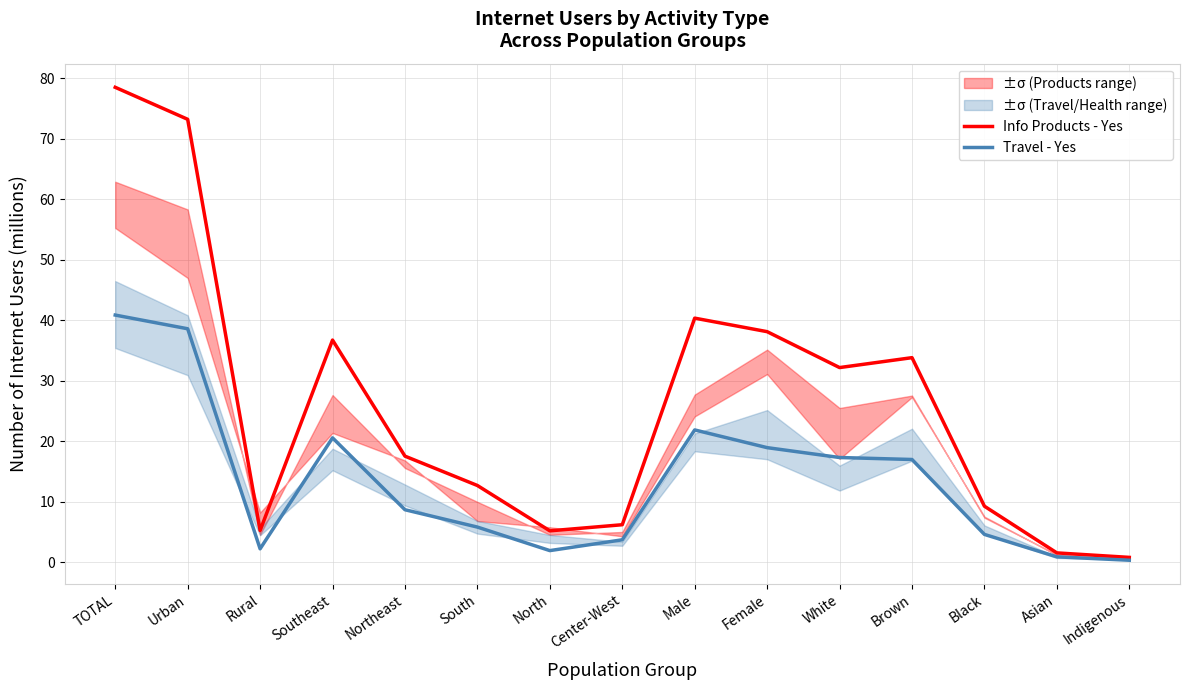

What is the sum of all Travel - Yes values?

203.8